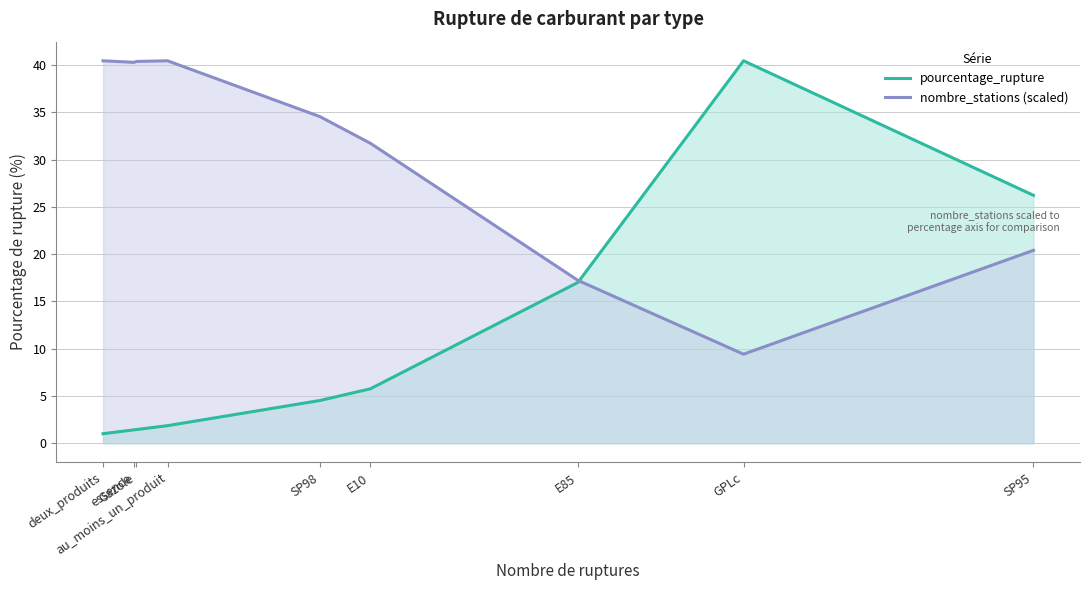

How many series are shown in this chart?

2